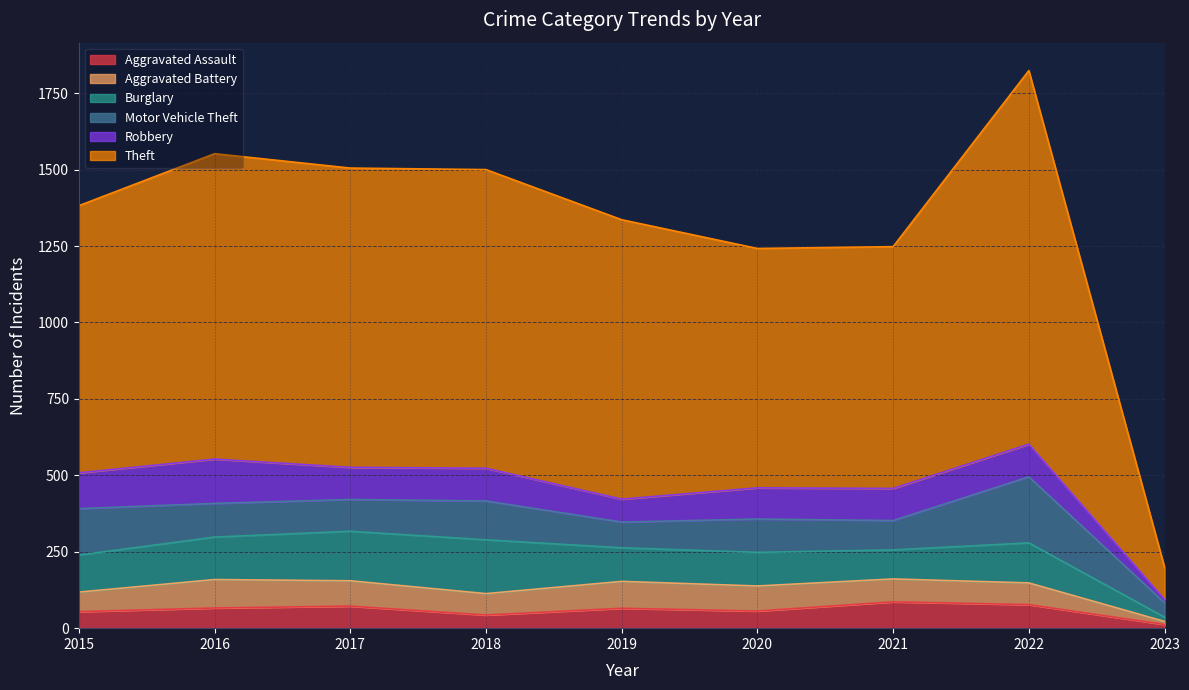

What is the greatest value displayed?

1222